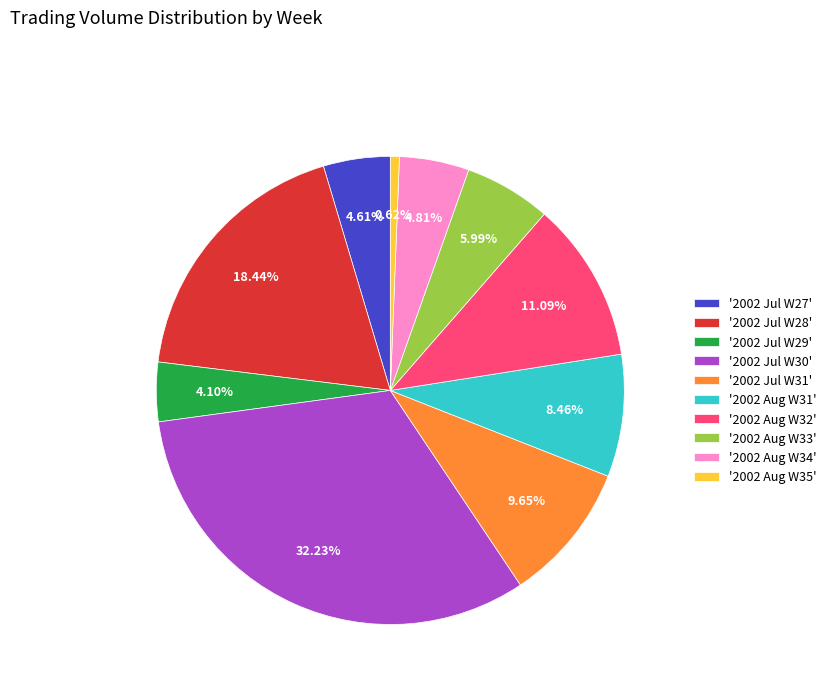

Is there any slice that represents more than half of the pie?

No